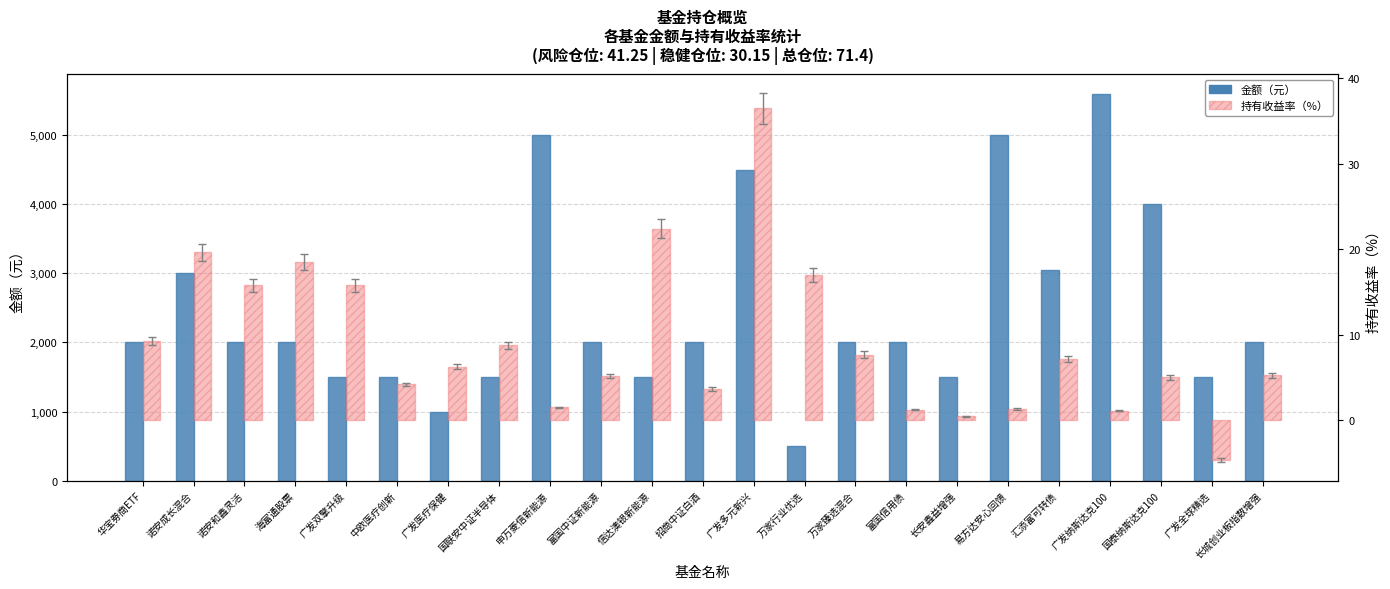

Count the number of data series in this chart.

2